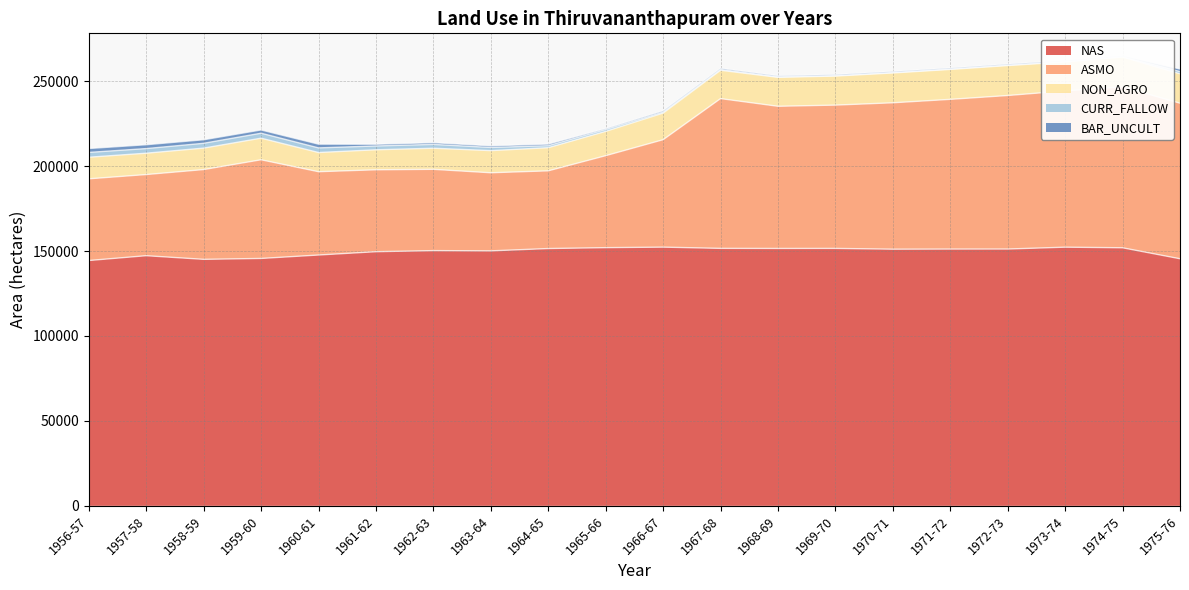

The BAR_UNCULT series shows 866.1 at 1972-73. True or false?

False